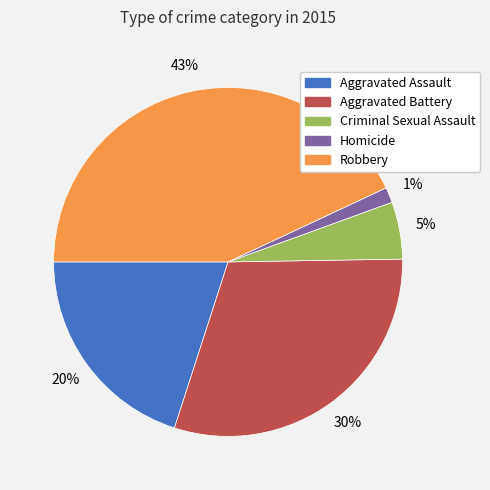

Is it true that Criminal Sexual Assault is 13% of the pie?

False